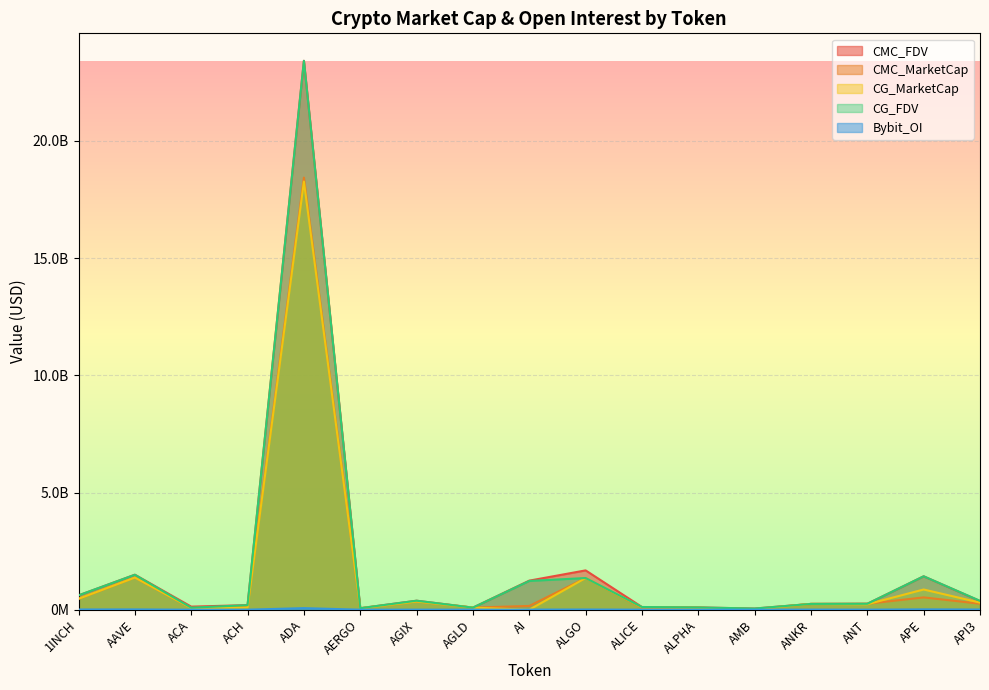

Reading right to left, extract all data points from this chart.

CMC_FDV: 370835015.9	1425679385.5	253743110.1	247793597.5	50434041.8	97832263.0	115300151.7	1677995347.4	1240291524.2	89291571.6	384386962.3	64785901.2	23418272117.8	195577380.8	131420060.2	1493808814.4	610707762.9
CMC_MarketCap: 255722329.5	525496511.0	253743110.1	247793597.5	23714409.7	82766094.5	78304176.0	1350007645.6	161237898.1	89291571.6	350451331.2	57659452.0	18434618818.0	141962699.2	72752639.3	1373810771.2	463922644.2
CG_MarketCap: 303463791.0	862162797.0	235073955.0	247096147.0	23692058.0	82598523.0	100624216.0	1351743886.0	0.0	89205853.0	350298600.0	57642047.0	18265252897.0	96391446.0	72647774.0	1371204302.0	465471532.0
CG_FDV: 378359224.0	1425307880.0	253508763.0	247096147.0	50386505.0	97634187.0	114999105.0	1351744006.0	1227030564.0	89205853.0	384219441.0	64766345.0	23416778521.0	194978701.0	86120102.0	1490974678.0	612746719.0
Bybit_OI: 7771800.0	14291464.0	2180616.0	4456930.0	915640.0	1465902.0	1658920.0	8634658.0	3987056.0	1839053.0	3070425.0	598848.0	67499809.0	1546211.0	0.0	12419525.0	9262420.0